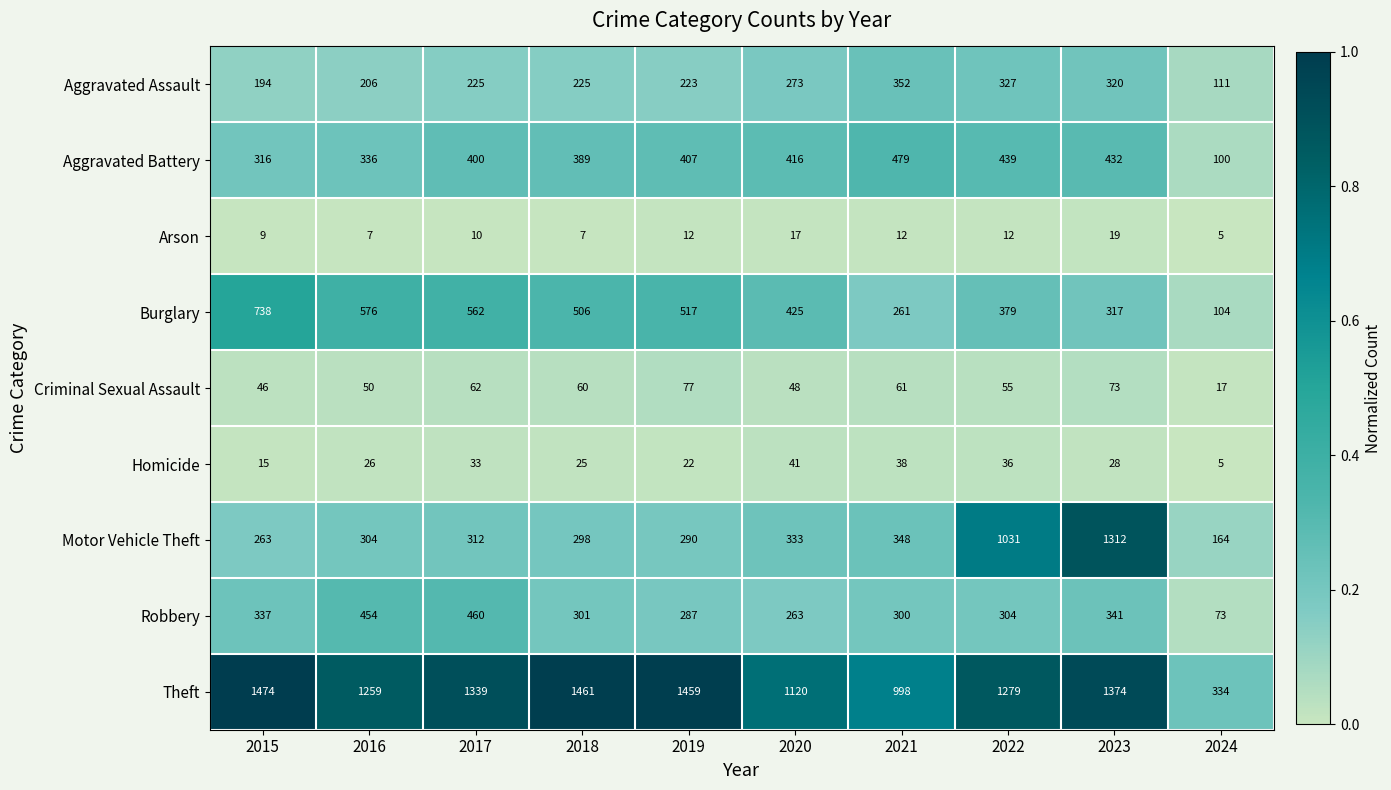

True or false: Arson has a value of 3 at 2017.

False